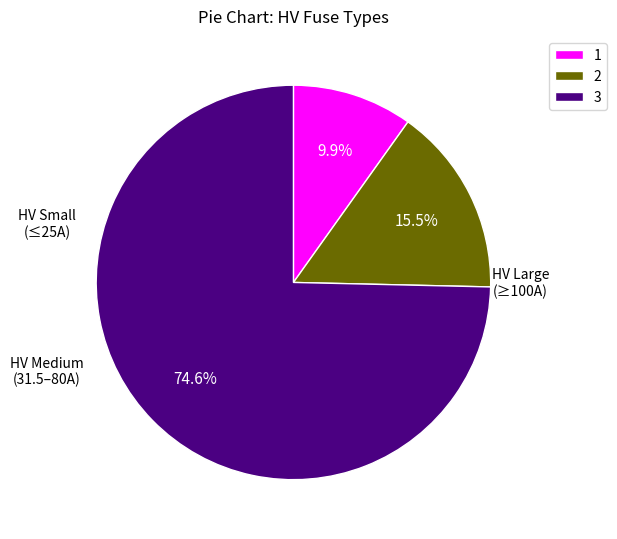

Which category accounts for the majority?

3